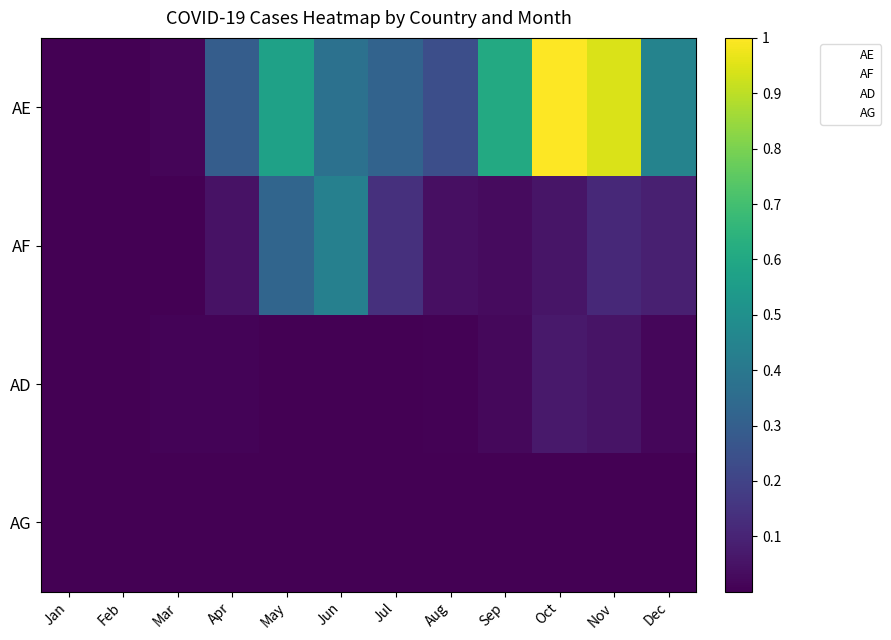

At which category is the sum across all series the highest?

Oct